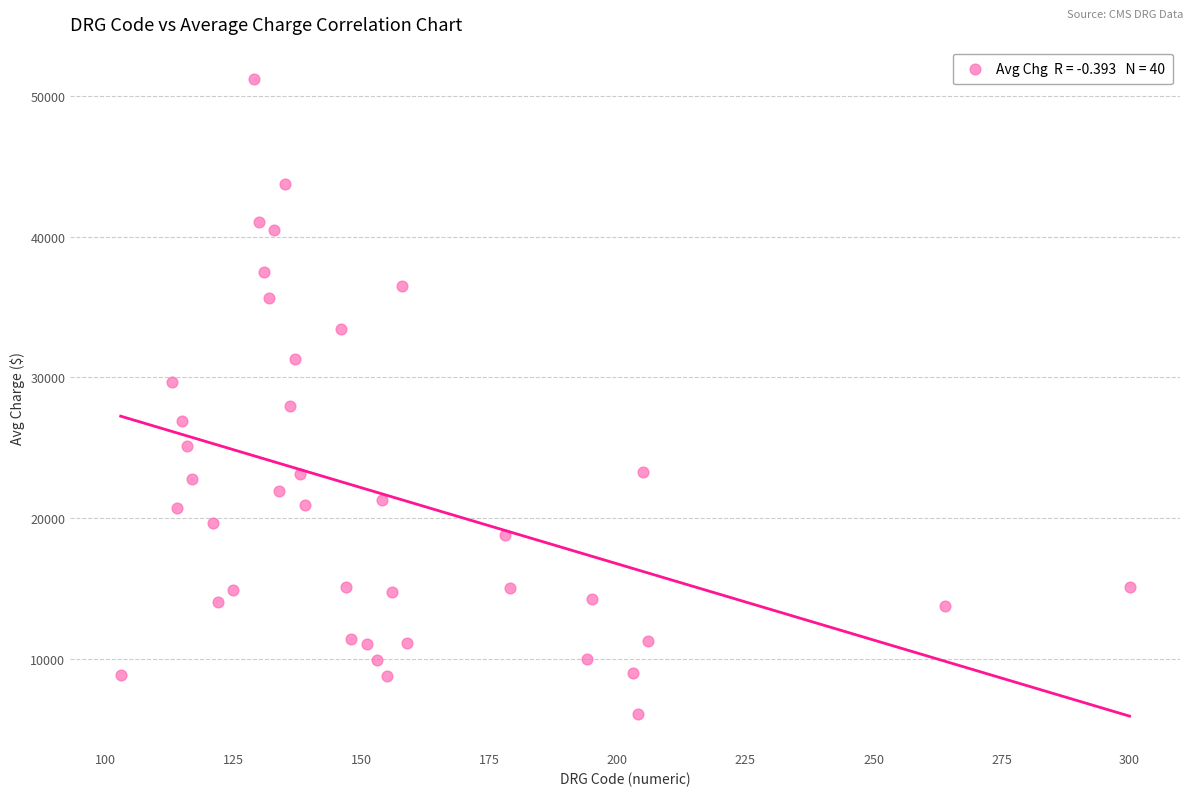

What is the range of Y values (max minus min)?

45132.7